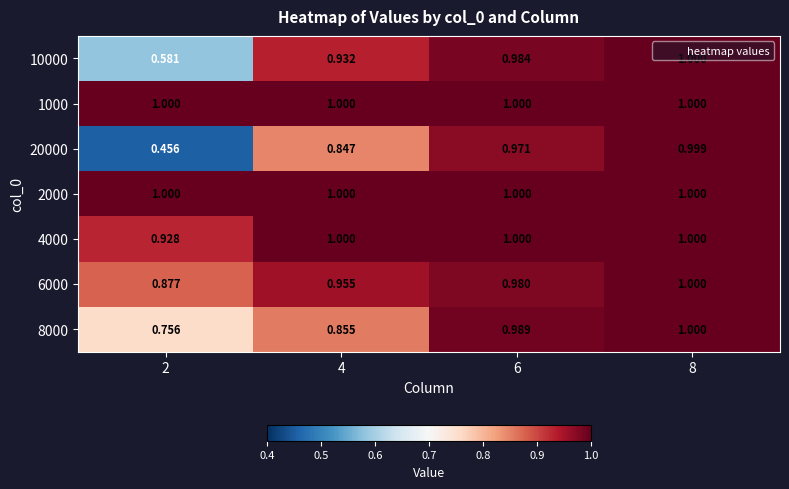

Between 2 and 6, which series saw the biggest shift?

20000